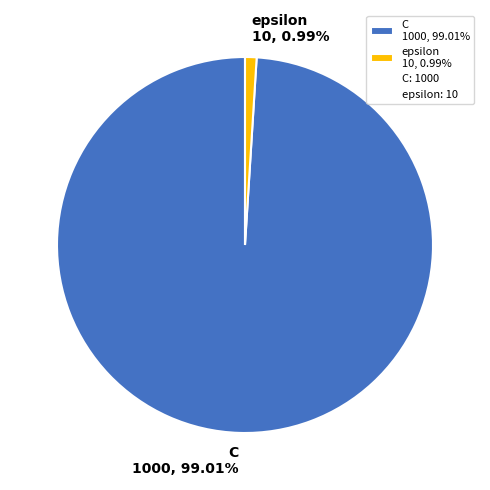

The C slice represents 99% of the pie. True or false?

True